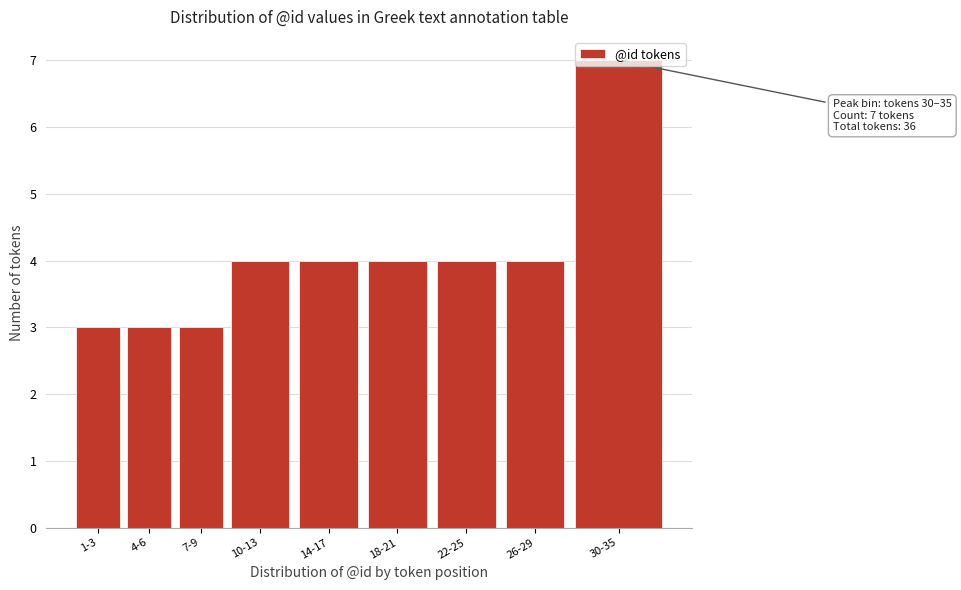

What is the label of the 7th bar from the right?

7-9